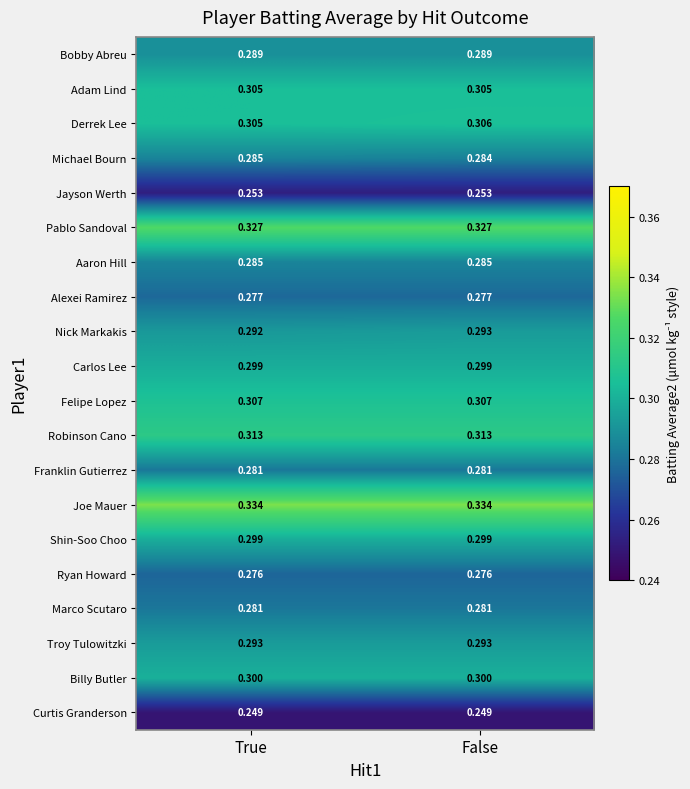

Is the value of Troy Tulowitzki at False greater than the value of Ryan Howard at False?

Yes